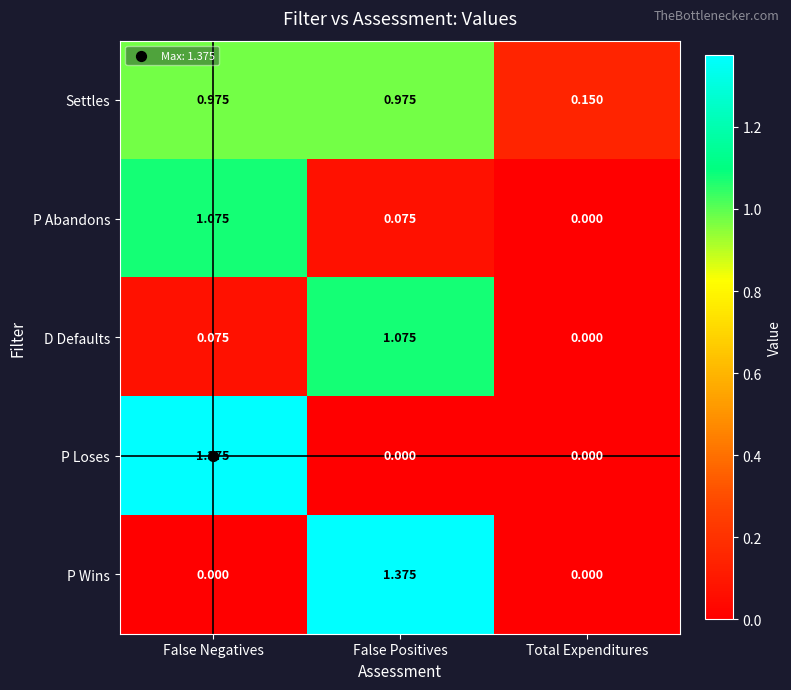

Between False Negatives and Total Expenditures, which series saw the biggest shift?

P Loses